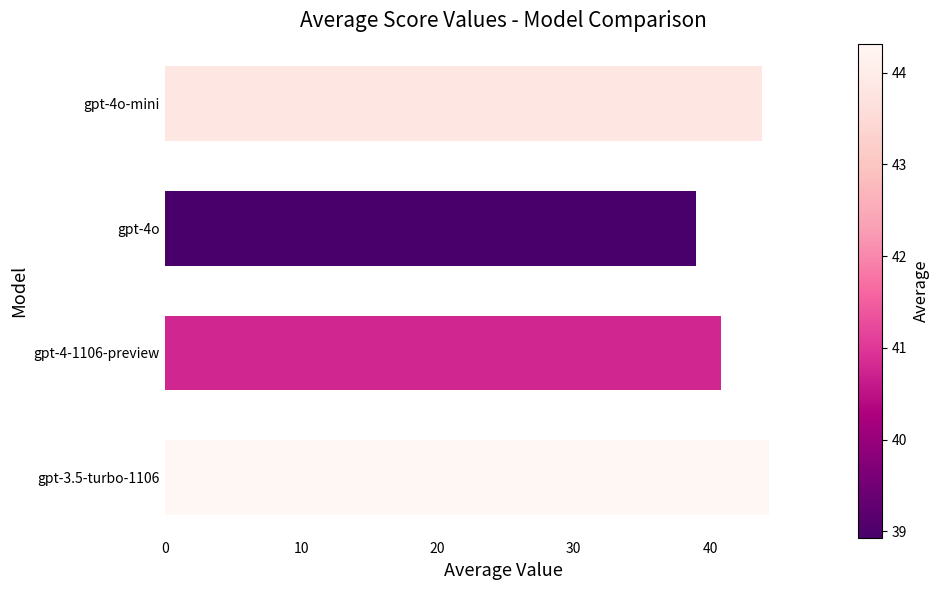

List the labels in order of value, smallest first.

gpt-4o, gpt-4-1106-preview, gpt-4o-mini, gpt-3.5-turbo-1106